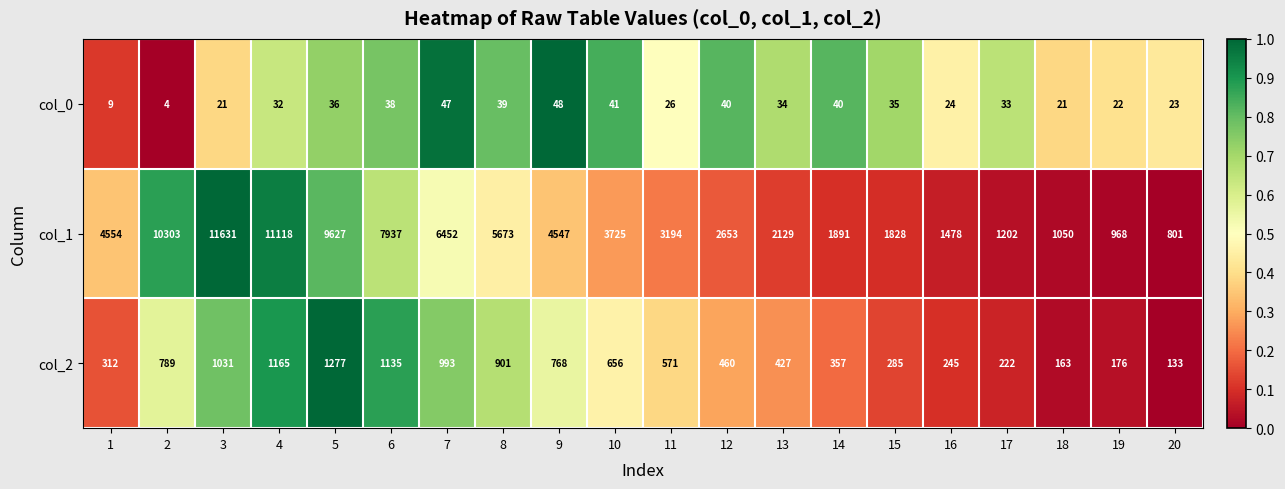

The value of col_0 at 3 is 21. True or false?

True